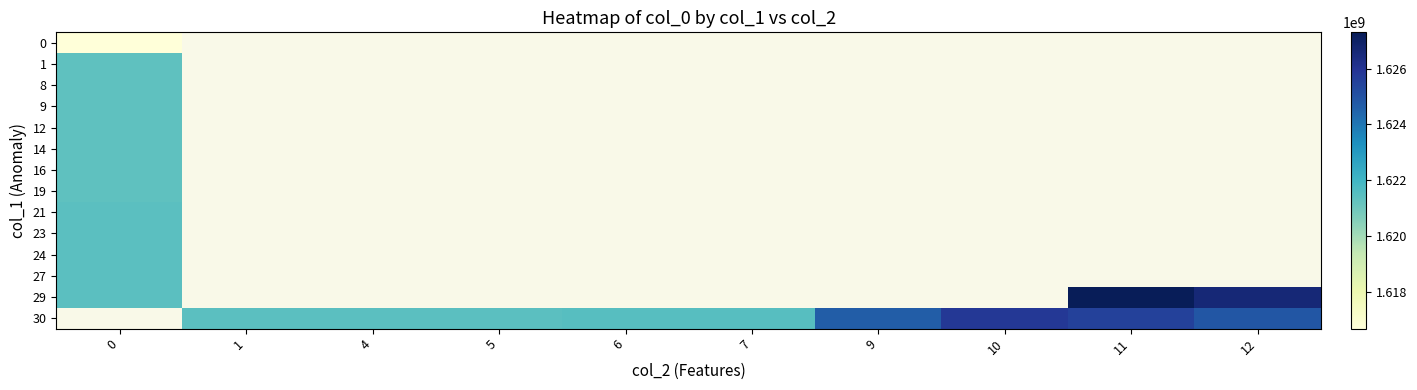

Which series has the largest range (max minus min)?

29